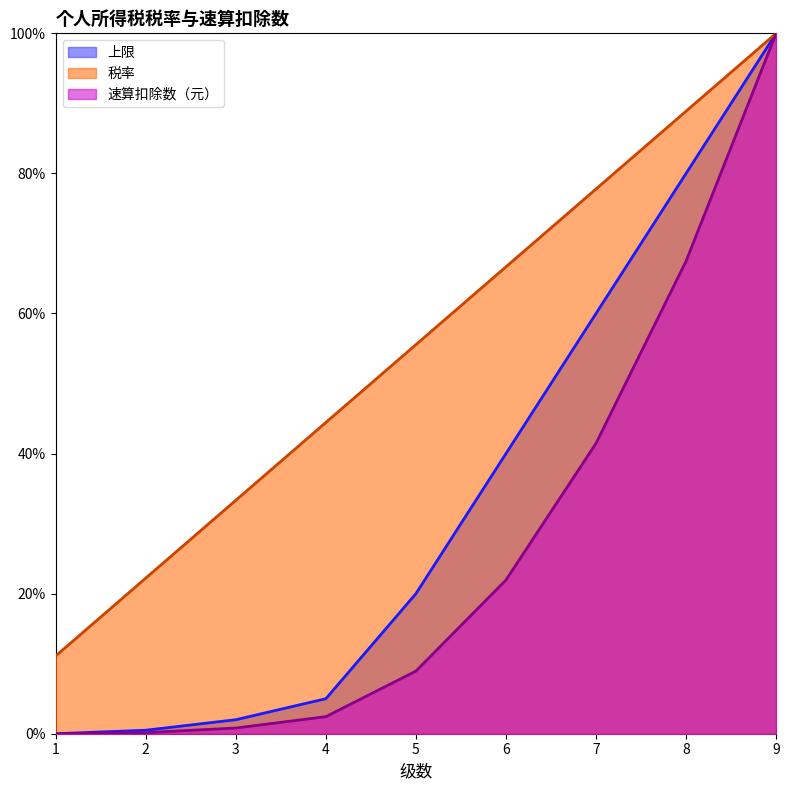

Which series has the largest range (max minus min)?

上限